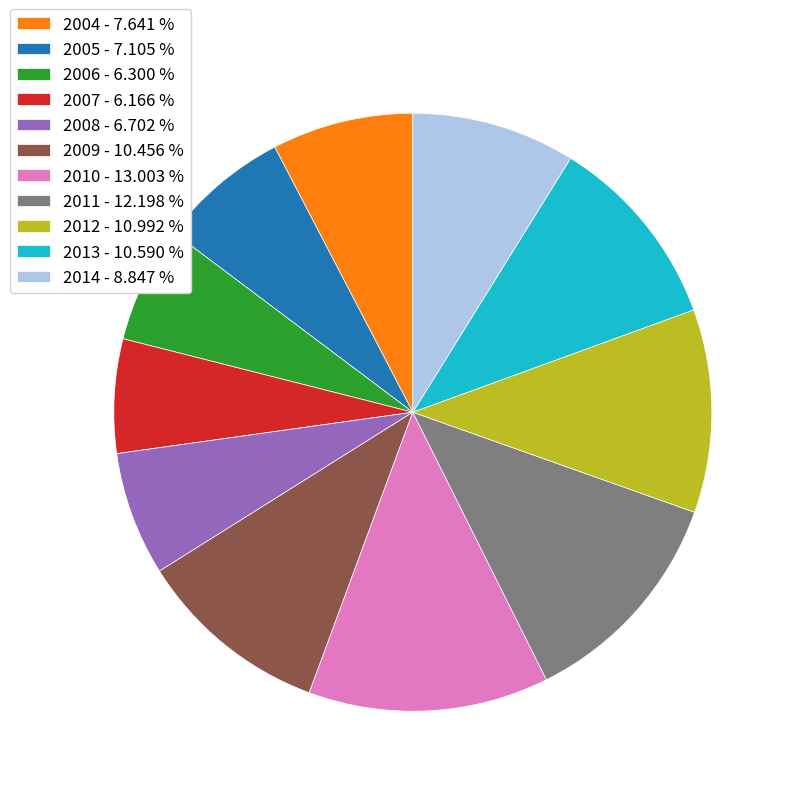

Which category has the biggest portion of the pie?

2010